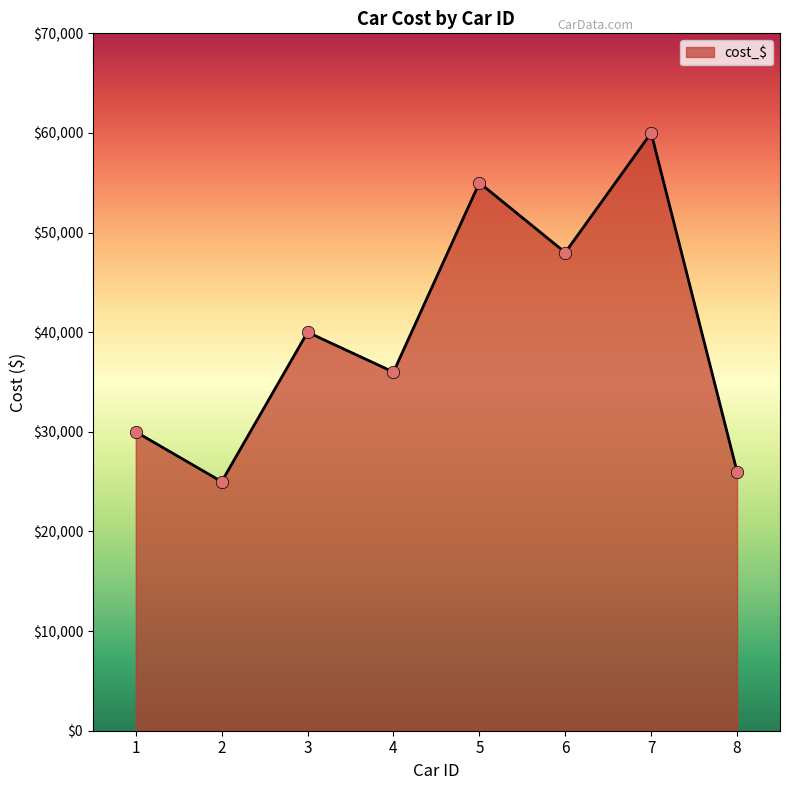

What is the change in value from 4 to 8?

-10000